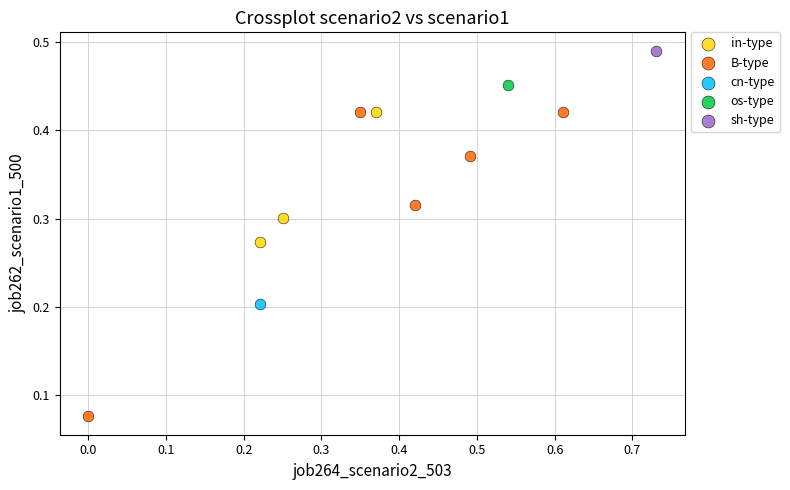

What are all the series names shown in the legend?

in-type, B-type, cn-type, os-type, sh-type